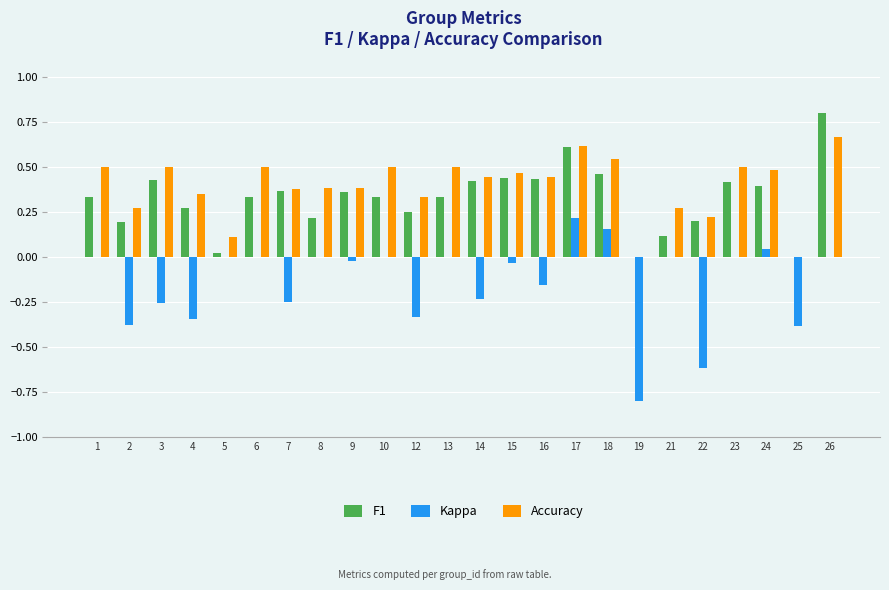

Which series changed the most between 4 and 17?

Kappa